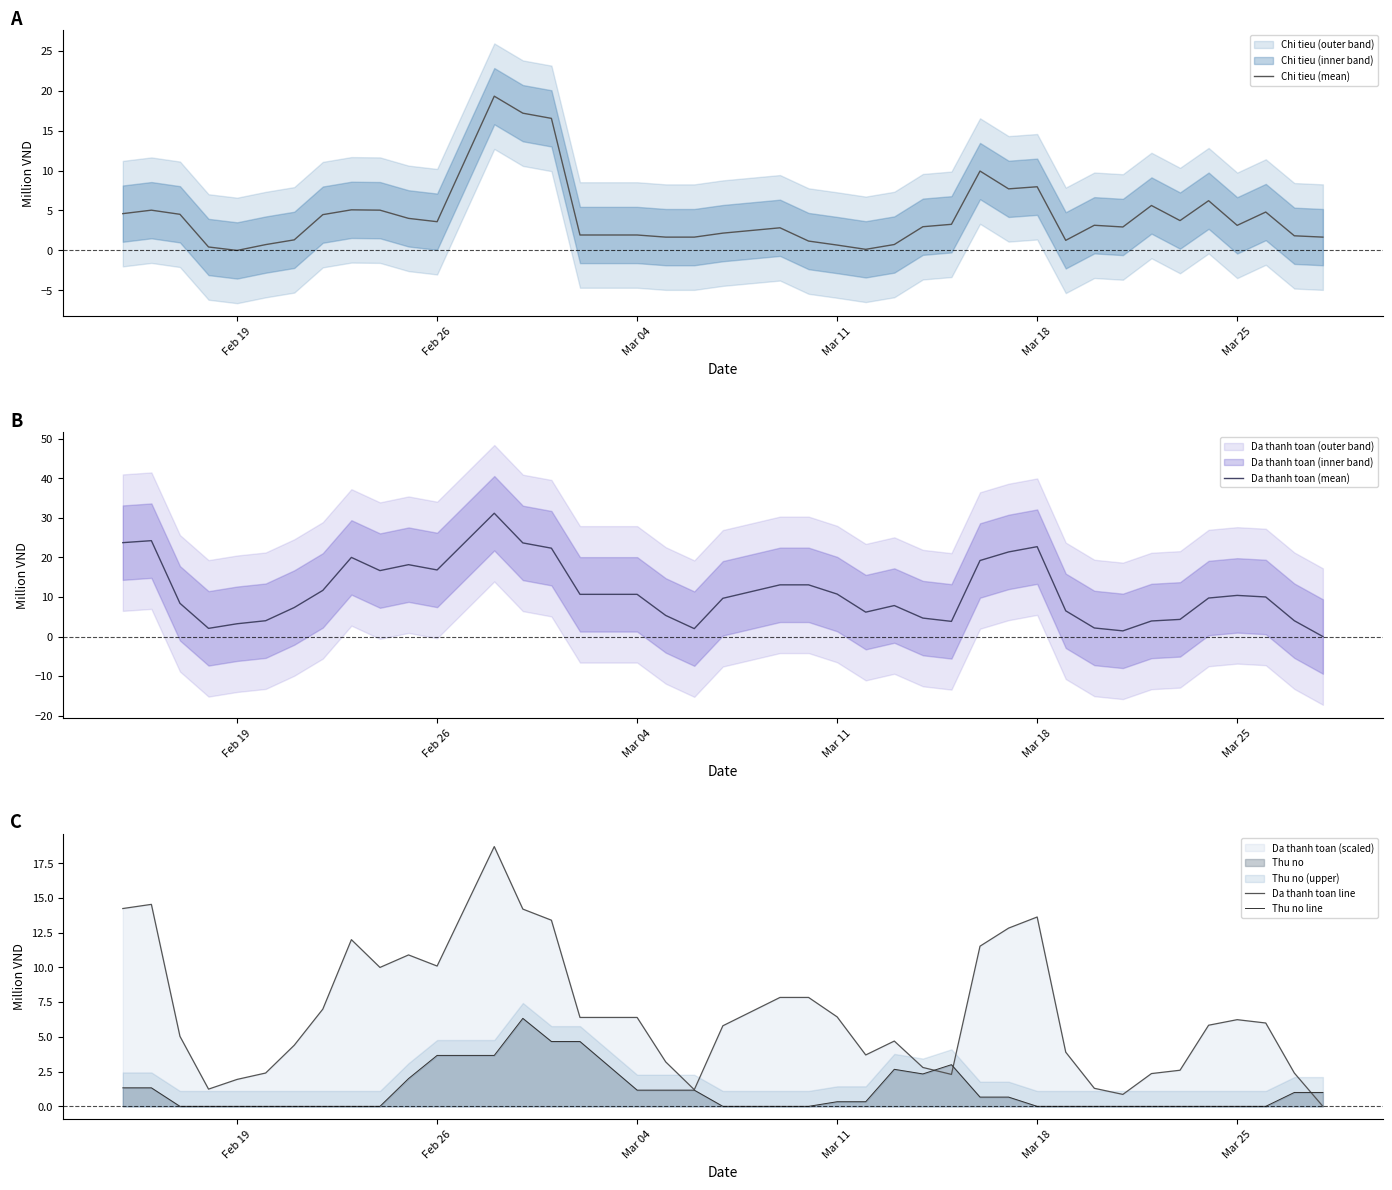

What is the highest value of the Thu no line series?

6.3